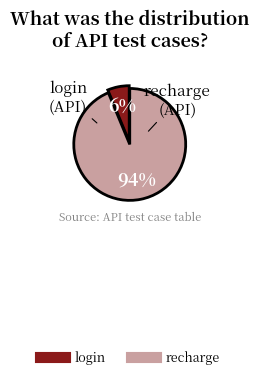

Do login and recharge together represent more than half of the pie?

Yes